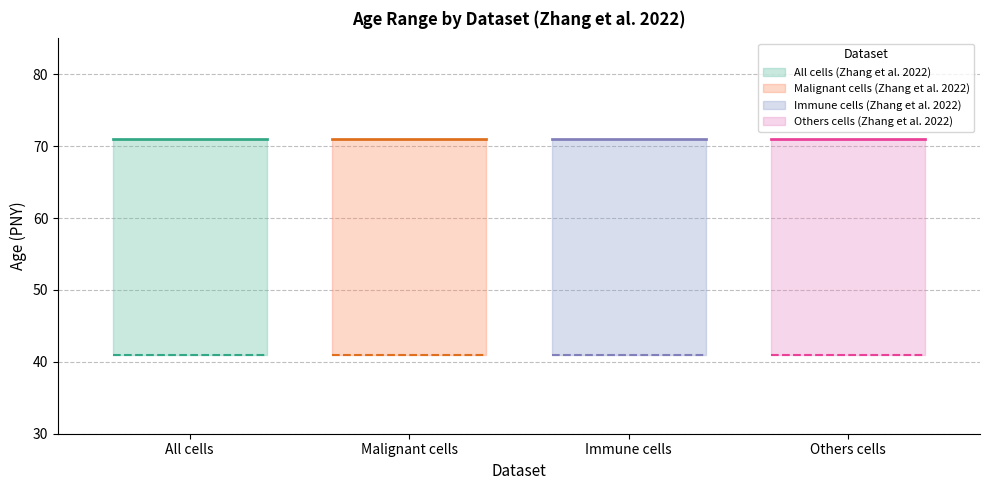

What is the greatest value displayed?

71